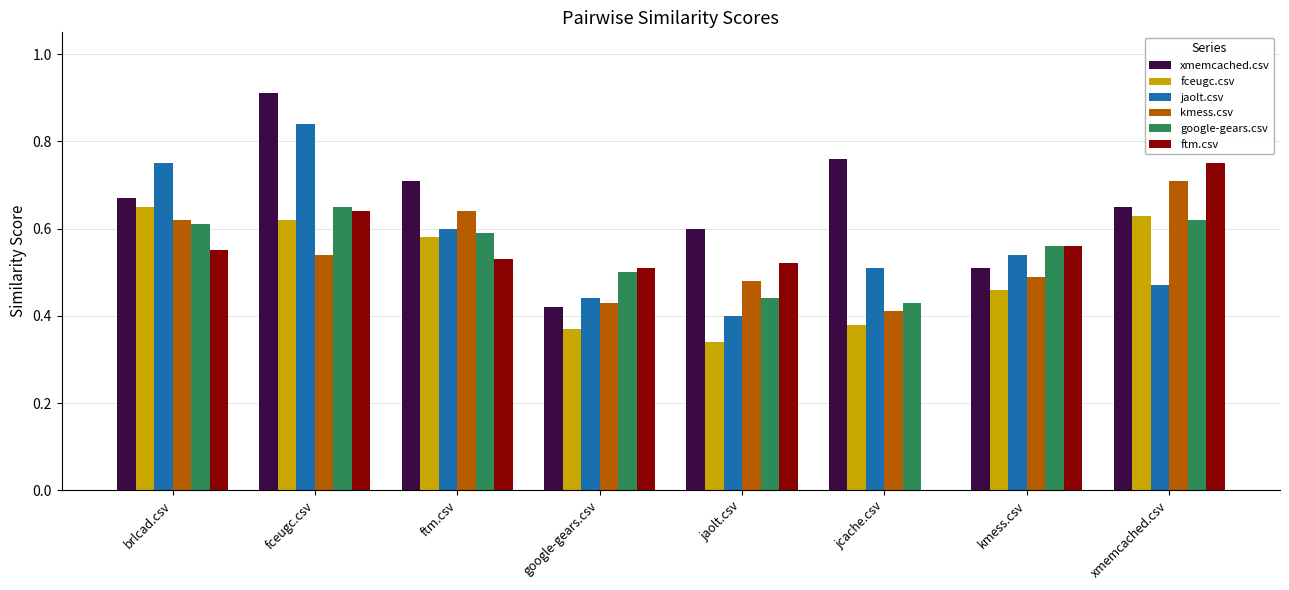

At which category does the chart reach its peak across all series?

fceugc.csv